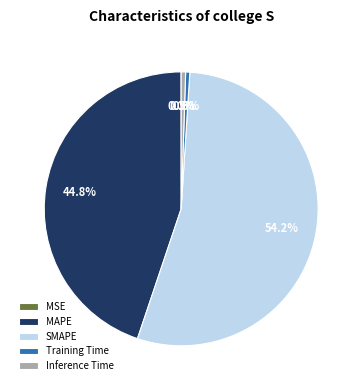

To the nearest percent, what is the combined percentage of Training Time and MAPE?

45%